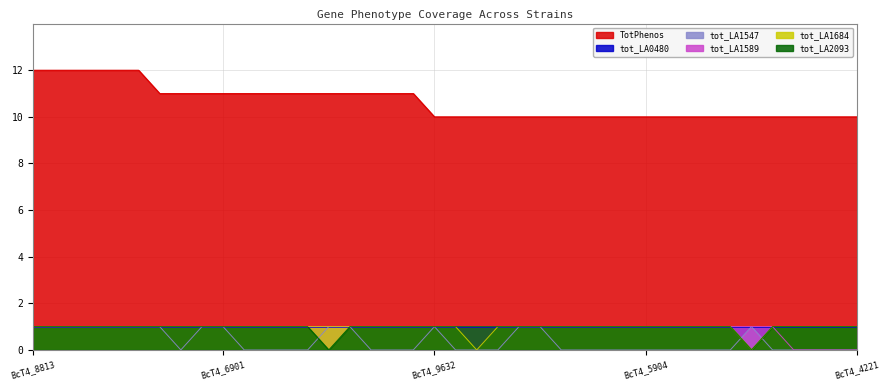

What is the difference between the tot_LA1547 values at BcT4_7428 and BcT4_5793?

1